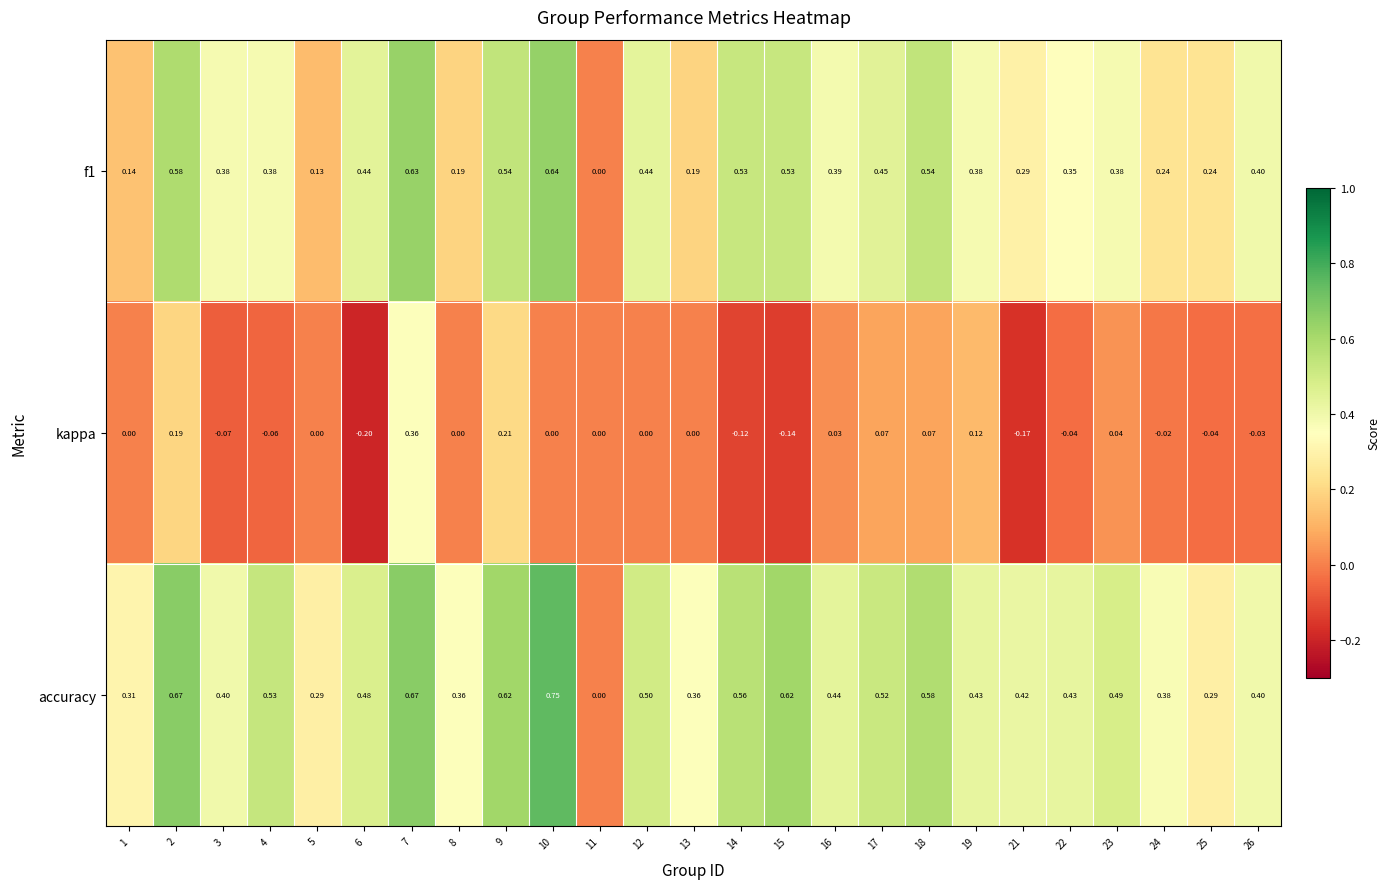

Which series has the largest range (max minus min)?

accuracy